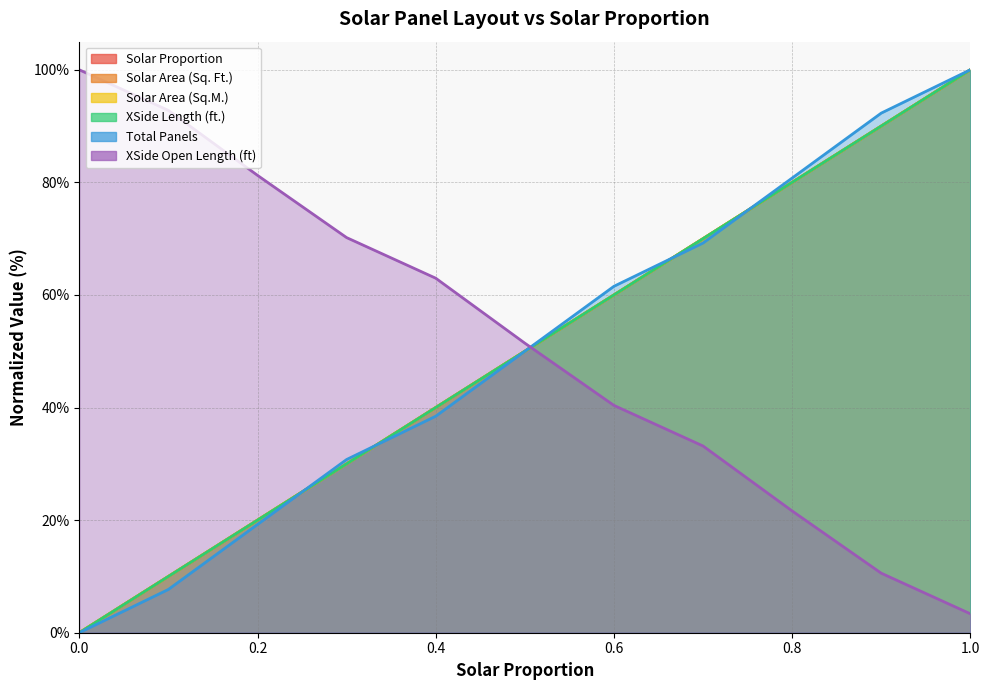

True or false: Solar Area (Sq. Ft.) and Solar Proportion cross at least once.

False